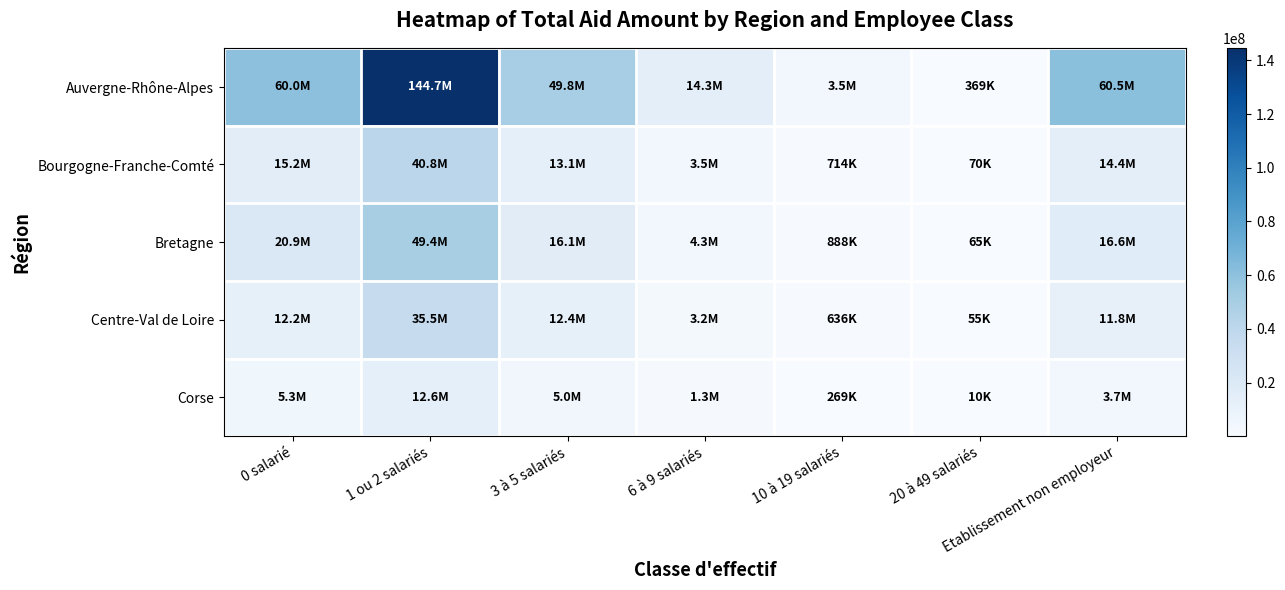

Which has a higher value, 1 ou 2 salariés or 6 à 9 salariés?

1 ou 2 salariés